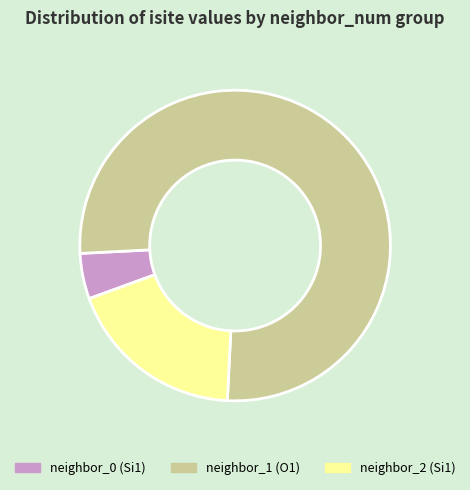

Which category has the biggest portion of the pie?

neighbor_1 (O1)